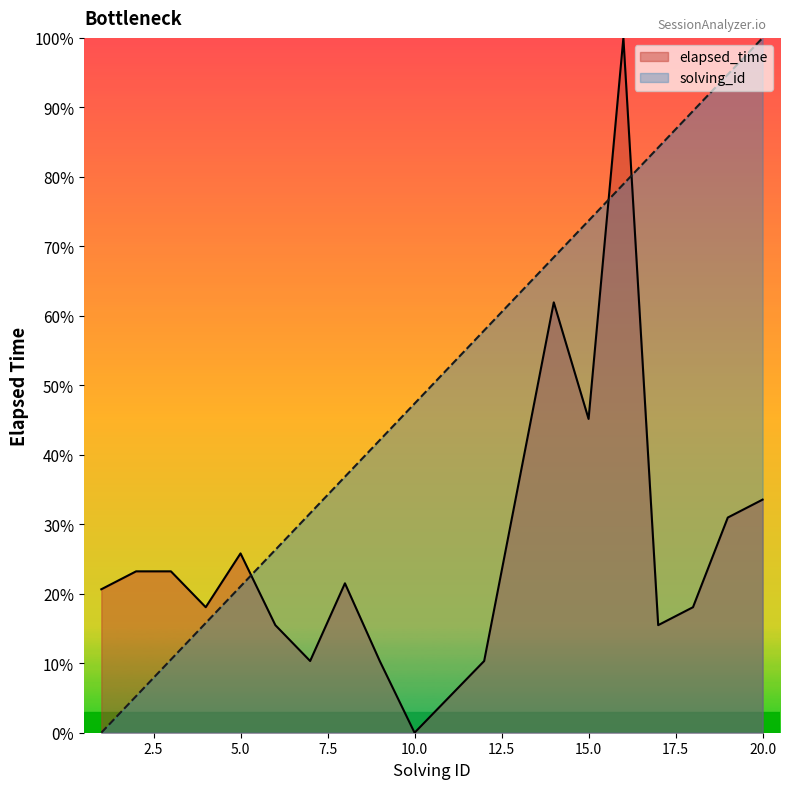

What is the total value across all series at 15.0?

118.8